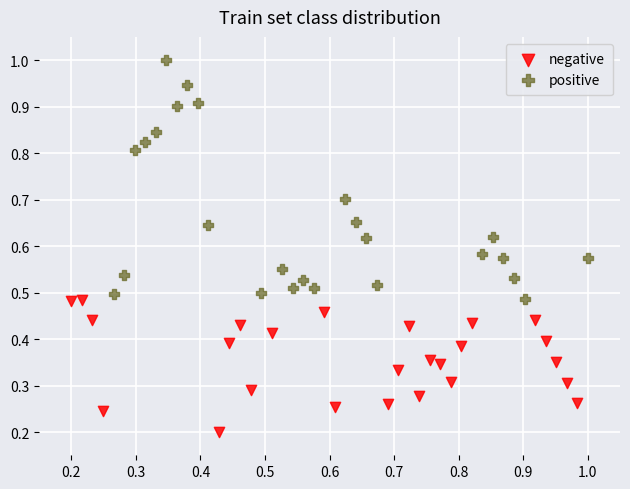

Which series has the largest Y range (max minus min)?

positive